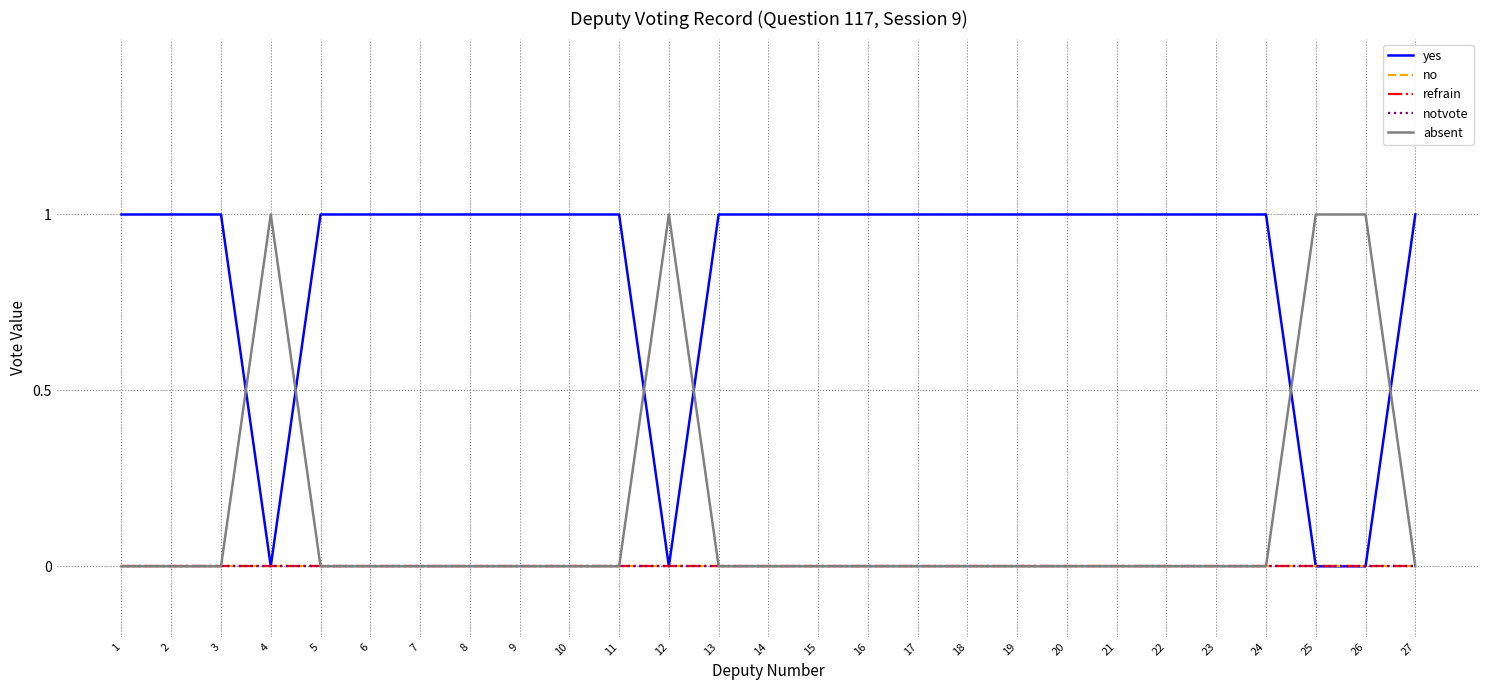

What is the difference between the highest and lowest values at 23?

1